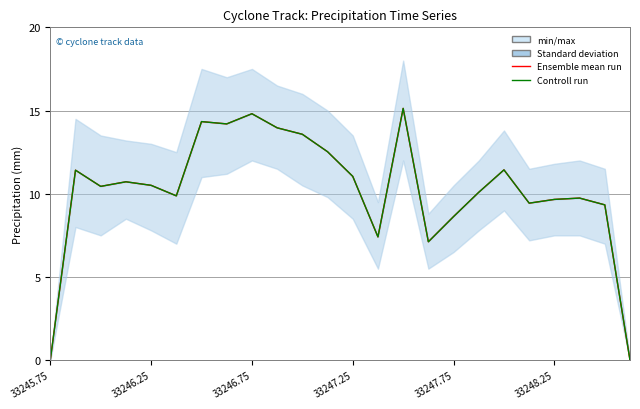

The Ensemble mean run series shows 14.2 at 7. True or false?

True